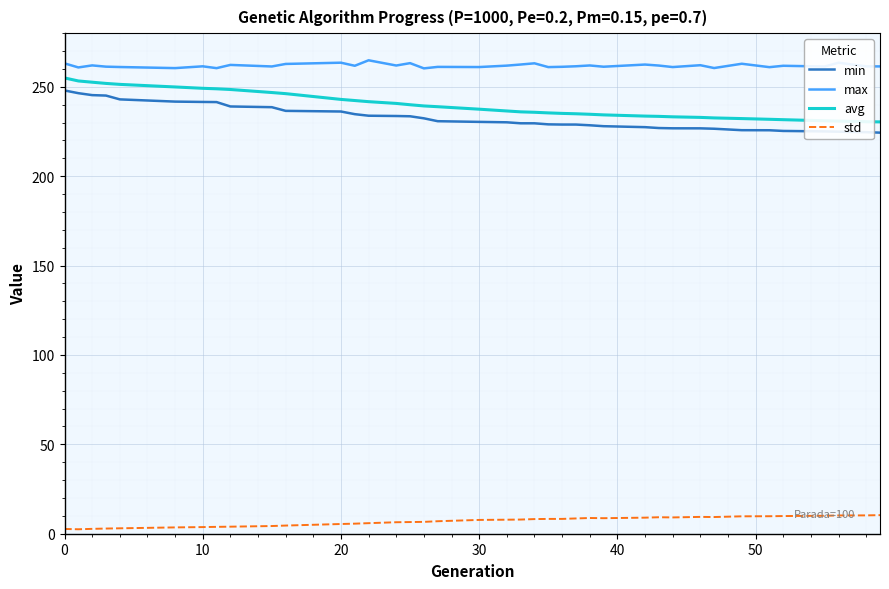

What are all the series names shown in the legend?

min, max, avg, std